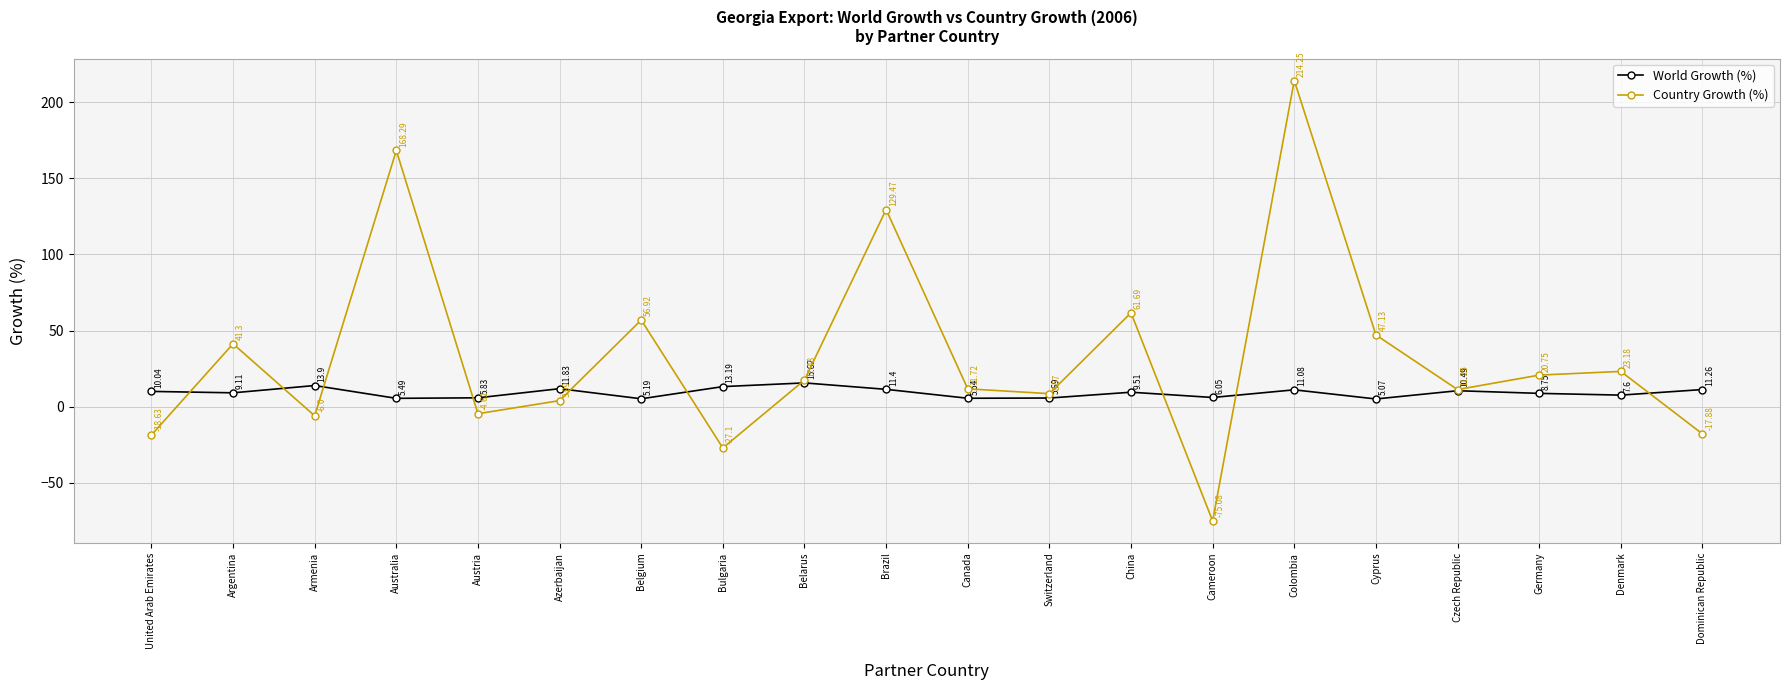

Which category has the lowest value across all series?

Cameroon